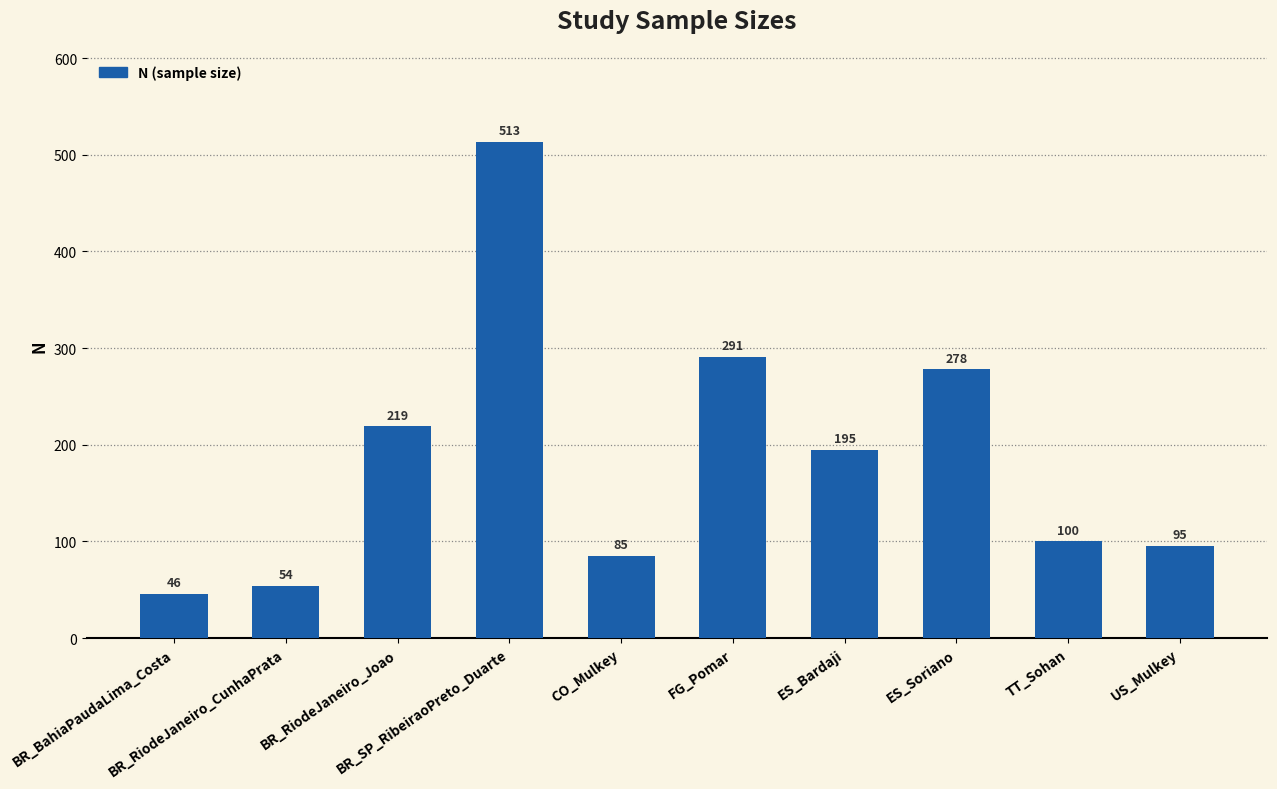

Where does the data first go above 195?

BR_RiodeJaneiro_Joao